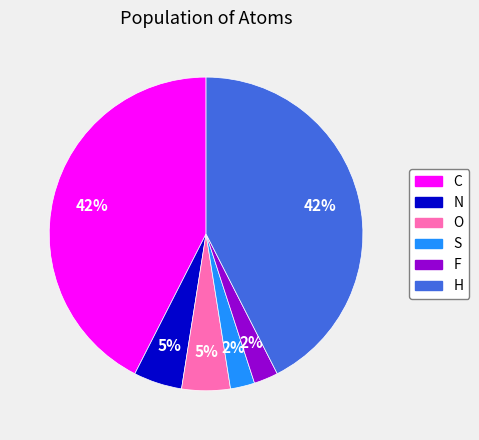

Is it true that F is 2% of the pie?

True